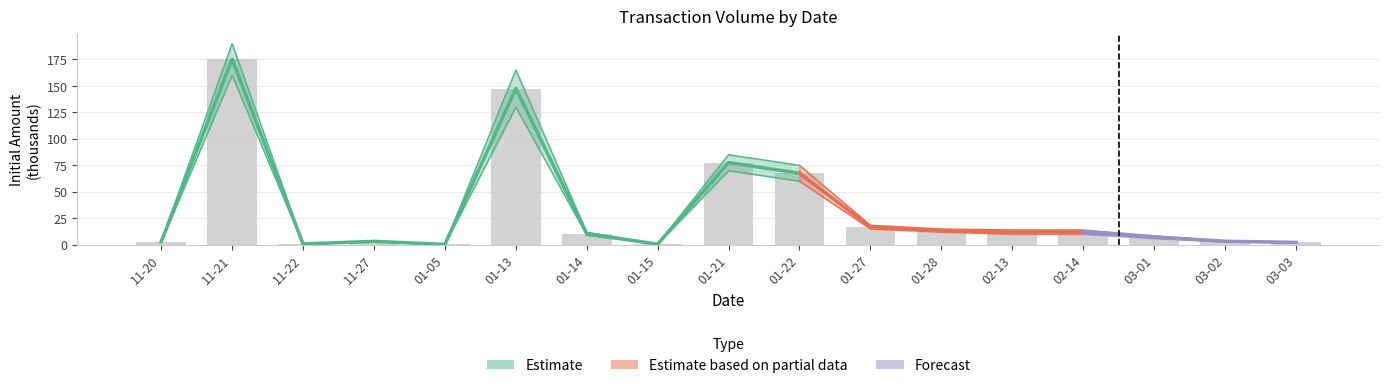

The value at 02-14 is 12.0. True or false?

True